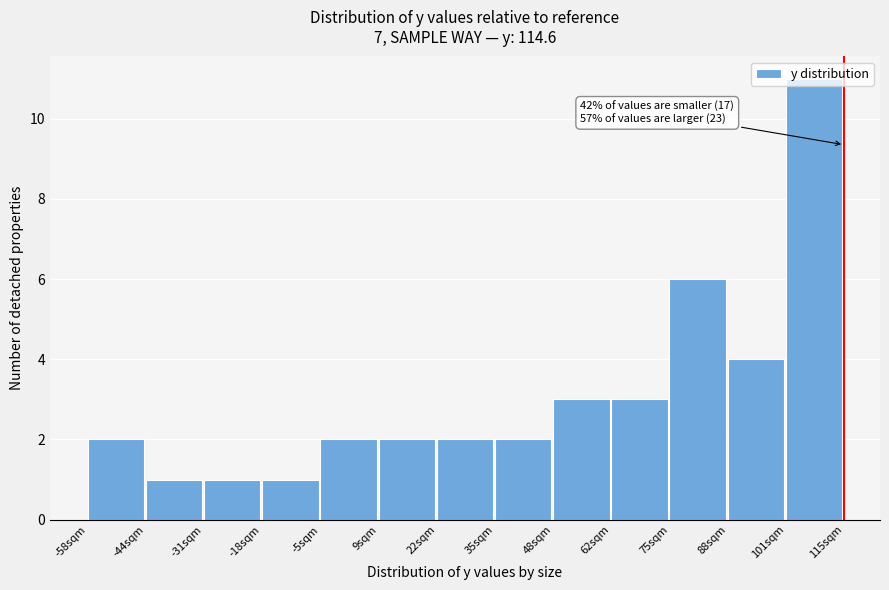

Over which range of the x-axis is the bar tallest?

102 to 114